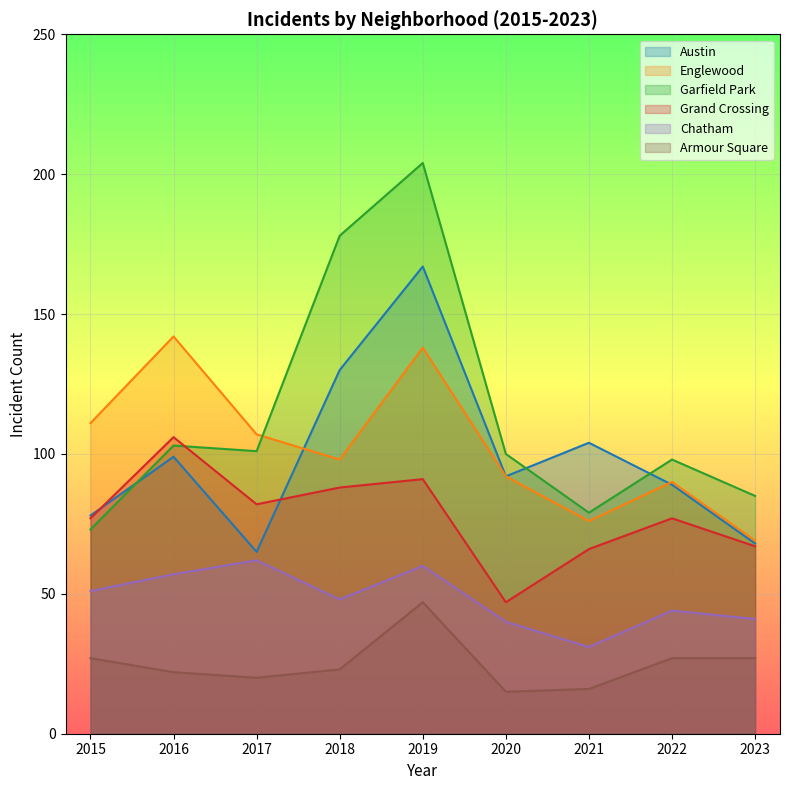

What are all the series names shown in the legend?

Austin, Englewood, Garfield Park, Grand Crossing, Chatham, Armour Square